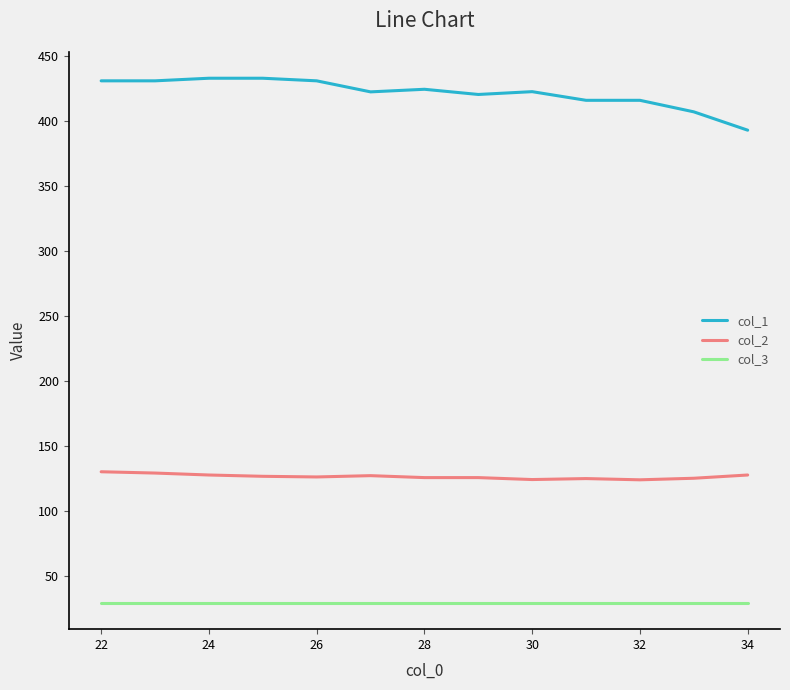

What is the maximum value shown in the chart?

433.0